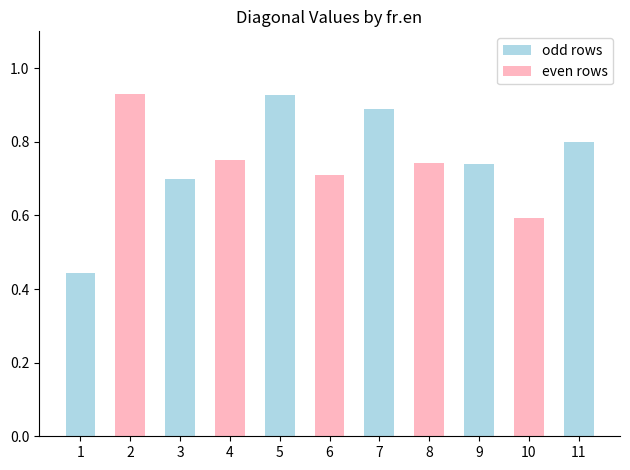

What is the difference between the values at 10 and 3?

0.1